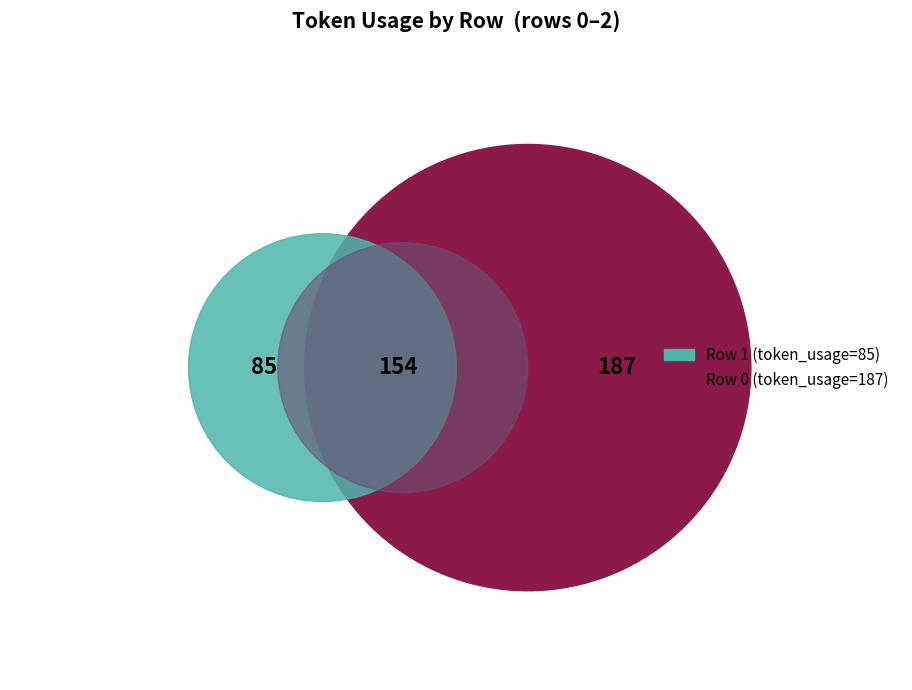

How many slices are in this pie chart?

3